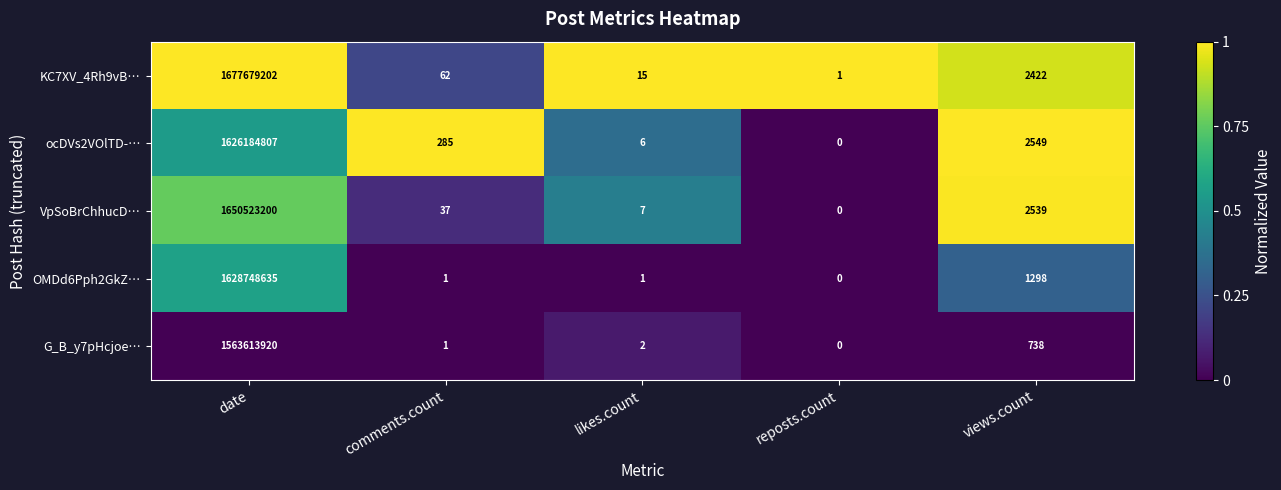

Reading left to right, list all the values displayed in this chart.

KC7XV_4Rh9vB…: 1677679202	62	15	1	2422
ocDVs2VOlTD-…: 1626184807	285	6	0	2549
VpSoBrChhucD…: 1650523200	37	7	0	2539
OMDd6Pph2GkZ…: 1628748635	1	1	0	1298
G_B_y7pHcjoe…: 1563613920	1	2	0	738